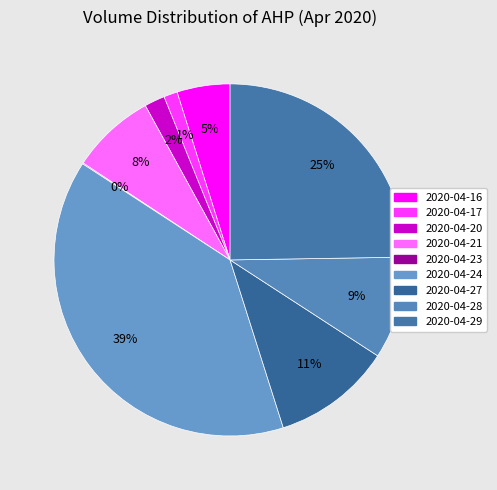

To the nearest percent, what is the difference between the largest and smallest slice percentages?

39%